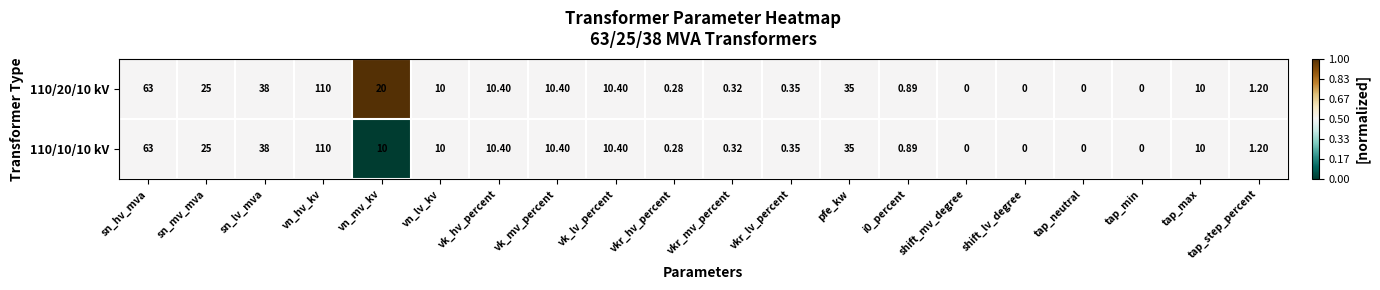

How many distinct data groups are displayed?

2